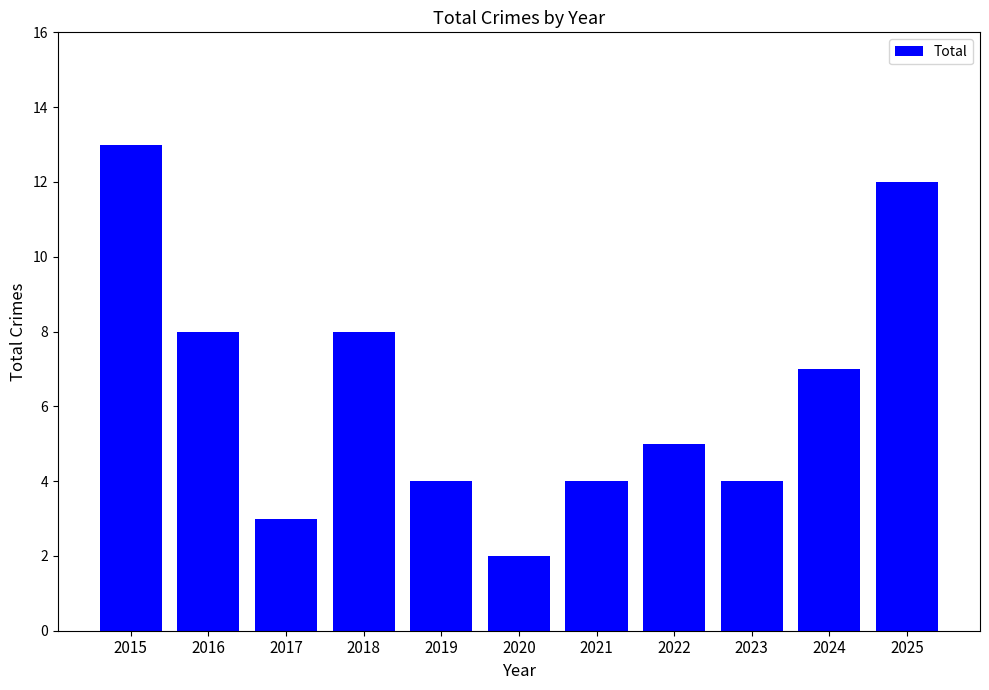

What is the greatest value displayed?

13